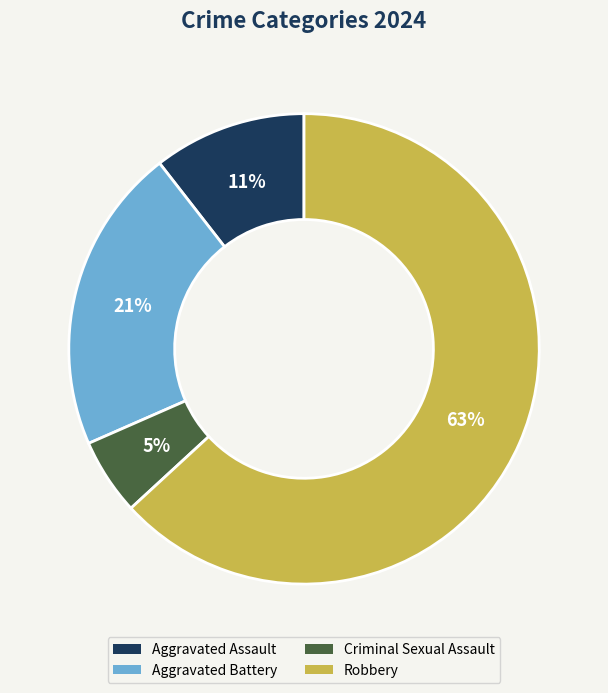

Count the number of slices in the pie.

4